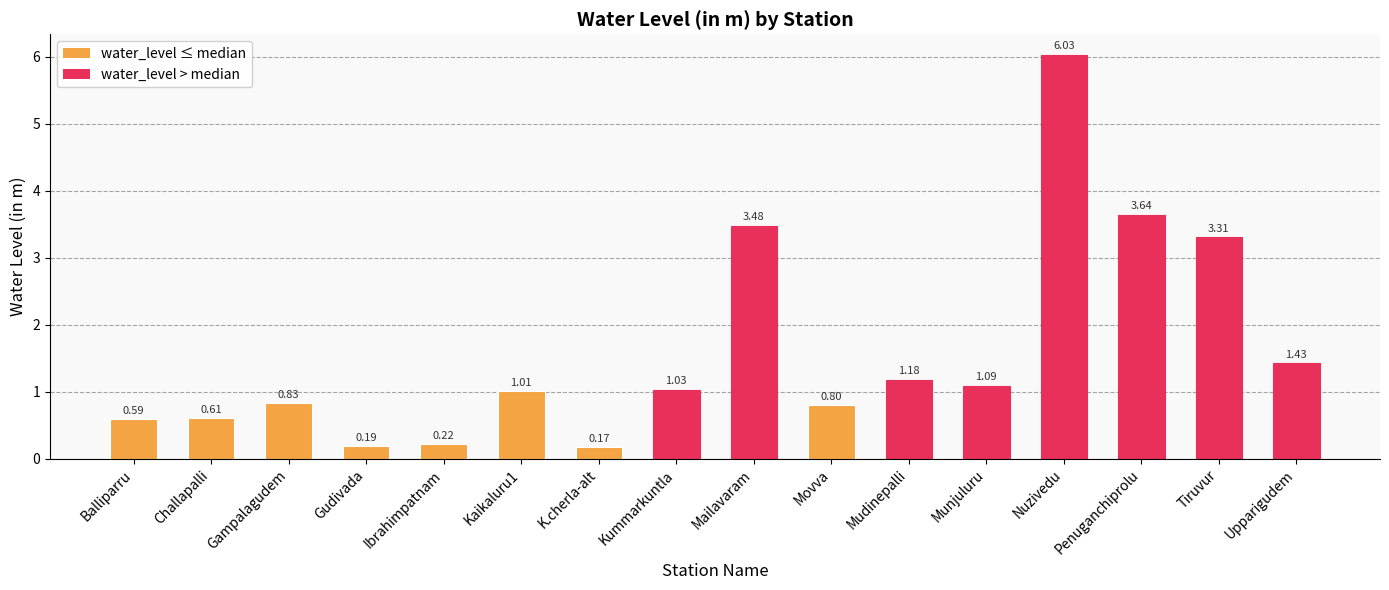

Which has a higher value, Mudinepalli or Ibrahimpatnam?

Mudinepalli